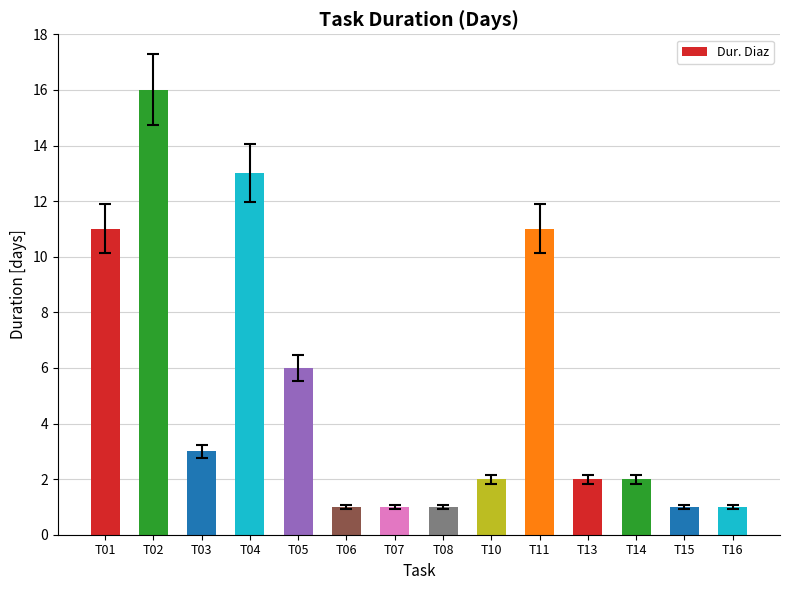

Reading left to right, transcribe all the data shown in this chart.

T01=11	T02=16	T03=3	T04=13	T05=6	T06=1	T07=1	T08=1	T10=2	T11=11	T13=2	T14=2	T15=1	T16=1